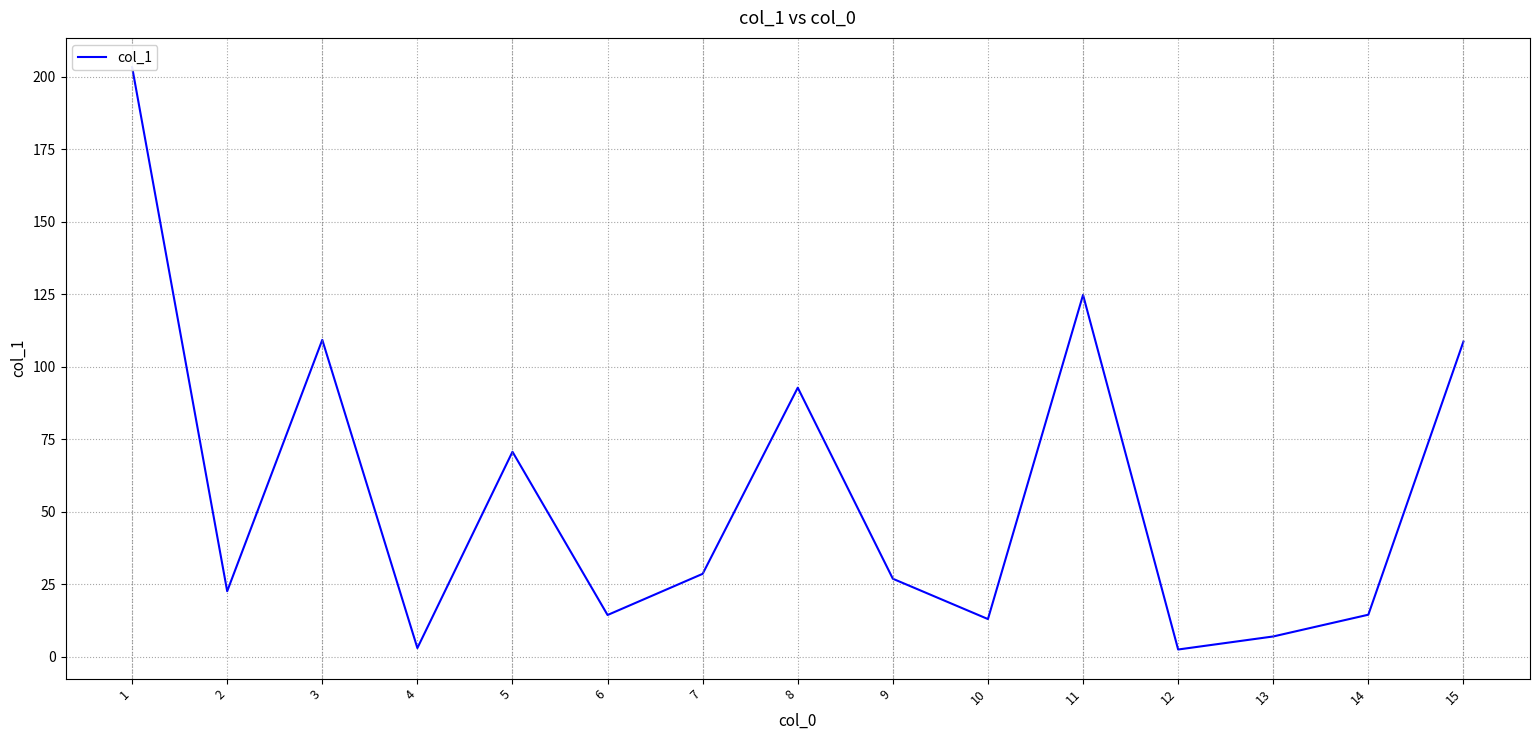

Reading left to right, transcribe all the data shown in this chart.

1=203.4	2=22.6	3=109.3	4=3.0	5=70.7	6=14.4	7=28.6	8=92.8	9=26.9	10=13.0	11=124.8	12=2.5	13=7.0	14=14.5	15=108.7